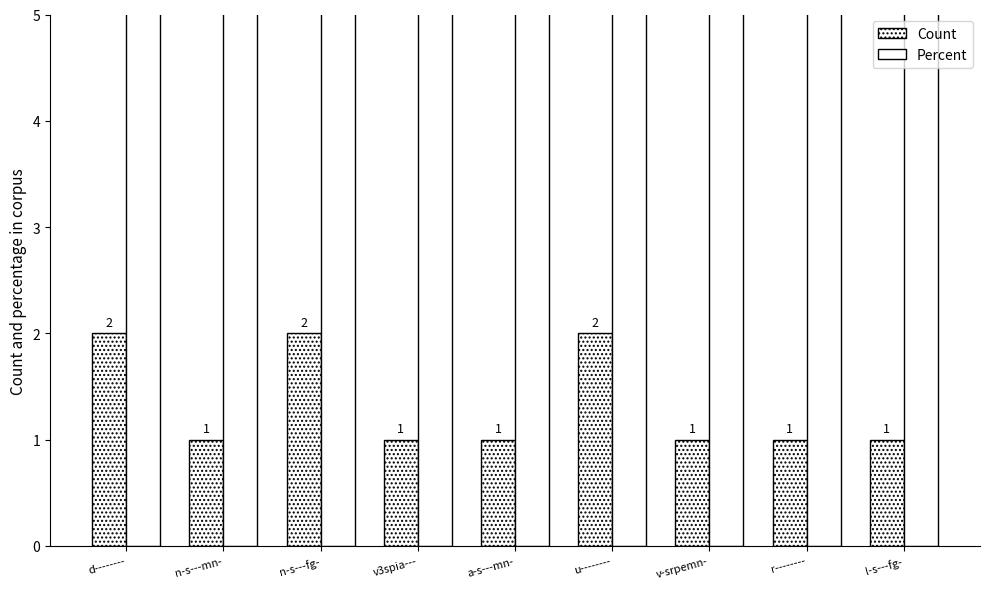

What is the label of the 9th bar from the right?

d--------